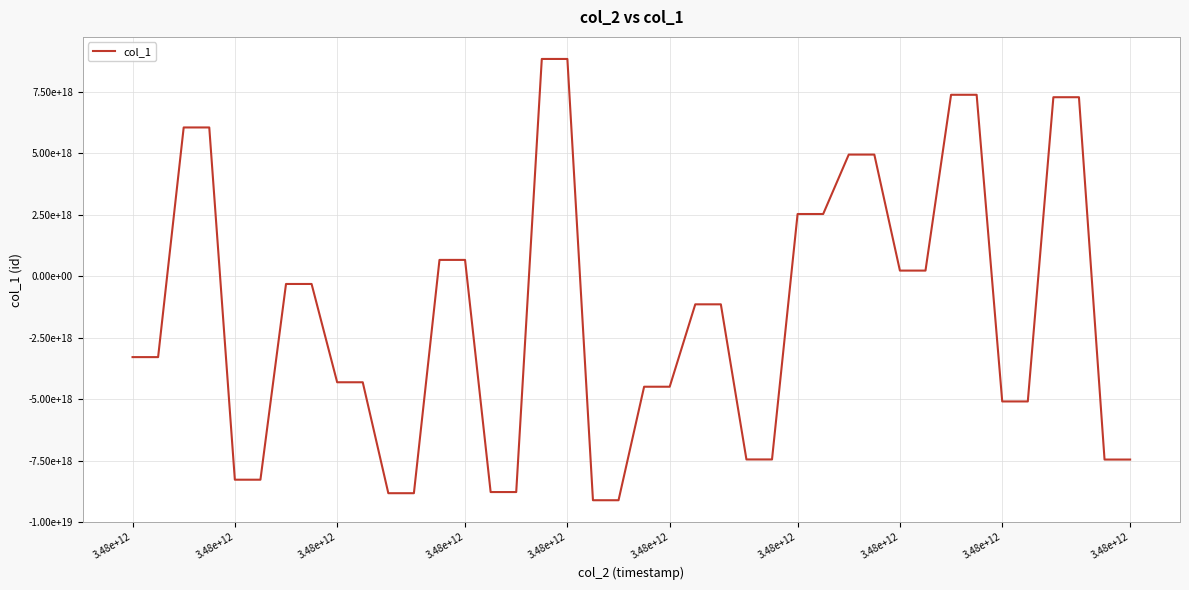

Does the chart have visible grid lines?

Yes